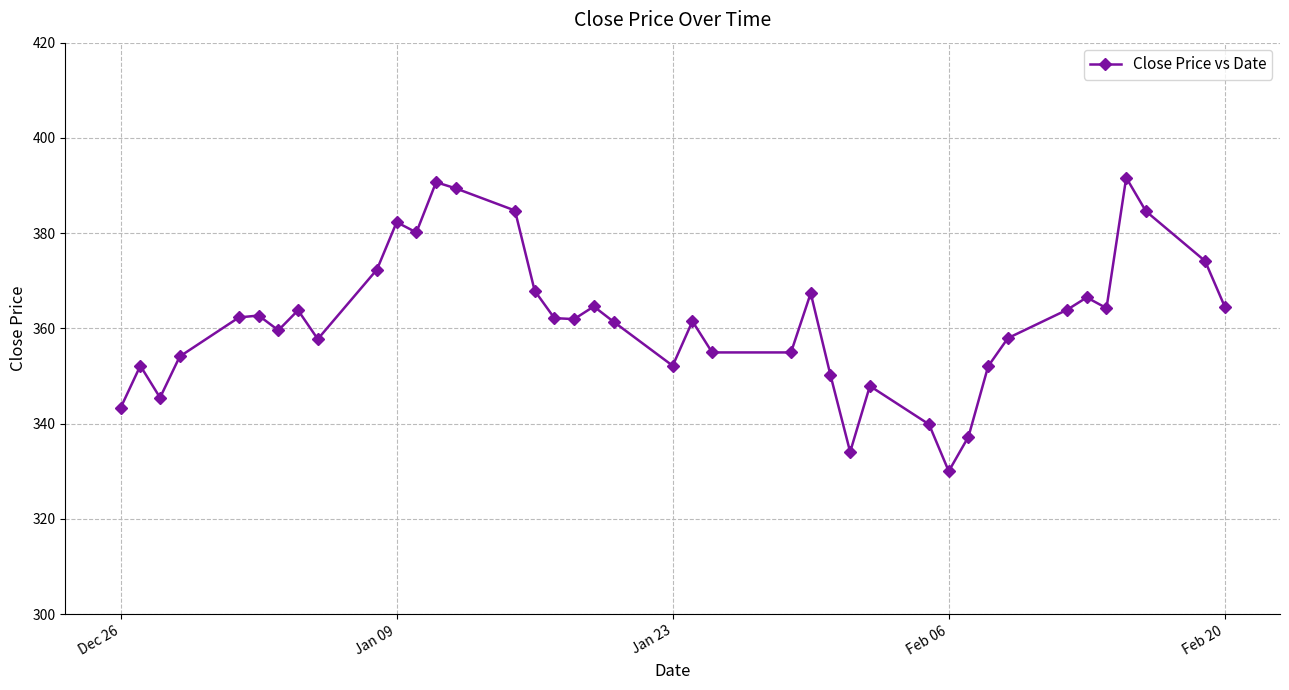

What is the value of the 10th point from the left?

372.4